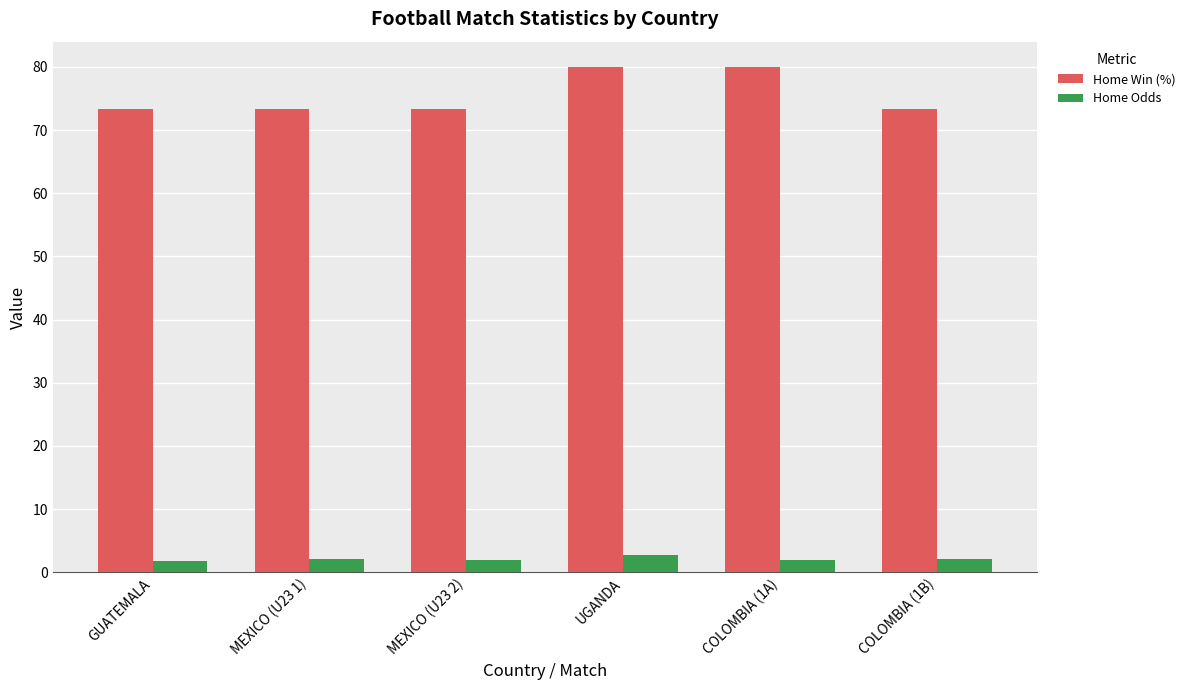

Rank the series by their average value, from lowest to highest.

Home Odds, Home Win (%)